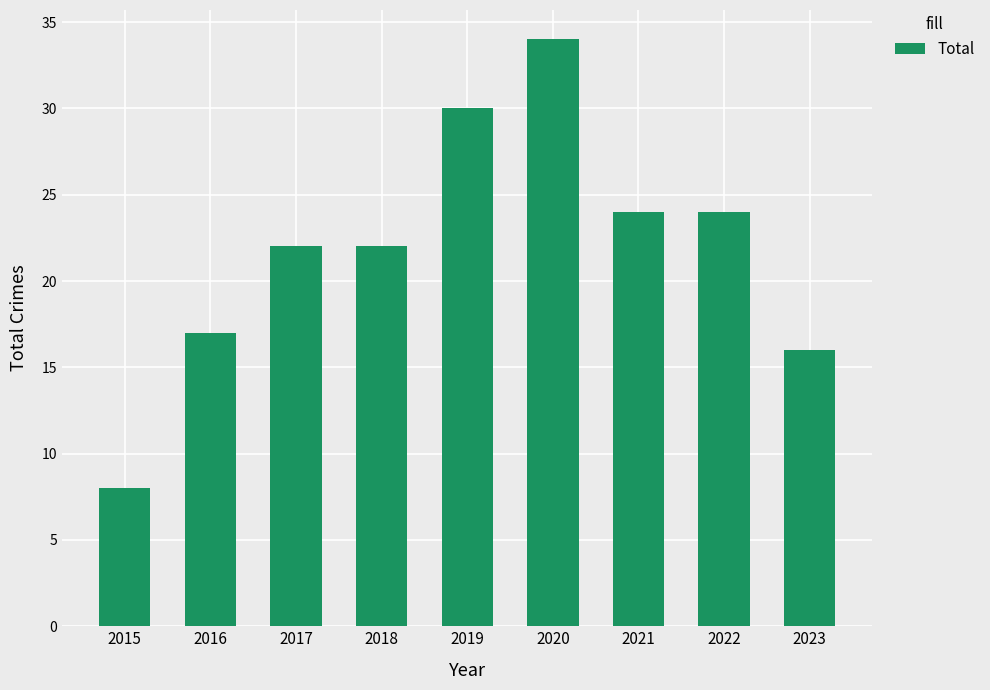

Which has a higher value, 2018 or 2020?

2020